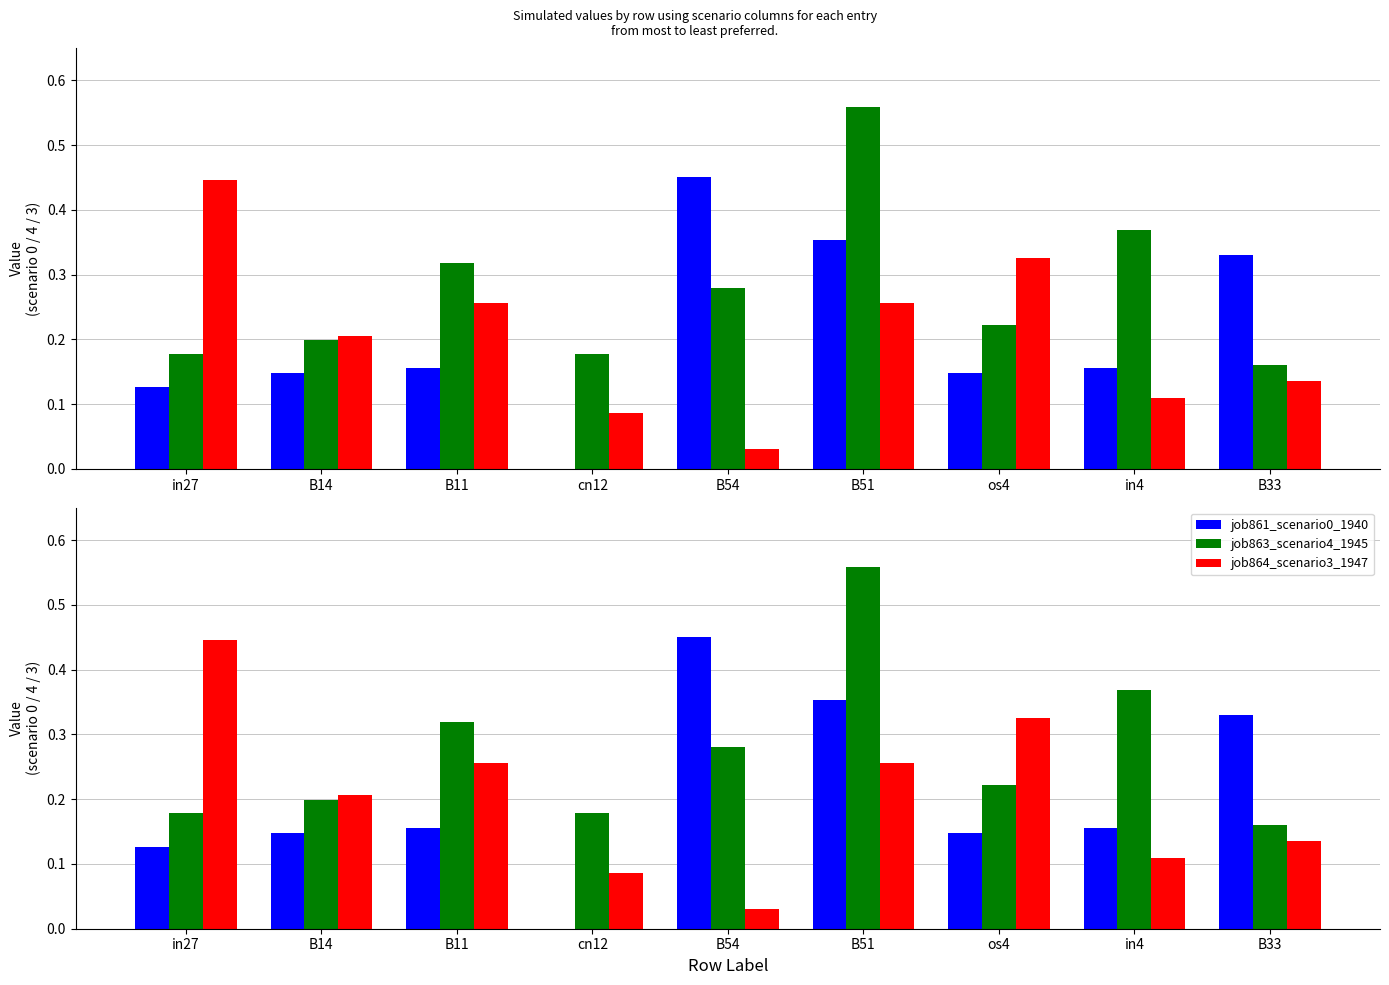

What is the greatest value displayed?

0.6